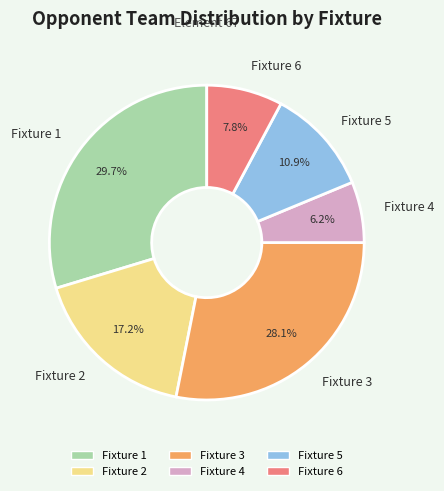

What is the ratio of the value at Fixture 6 to the value at Fixture 1?

0.3